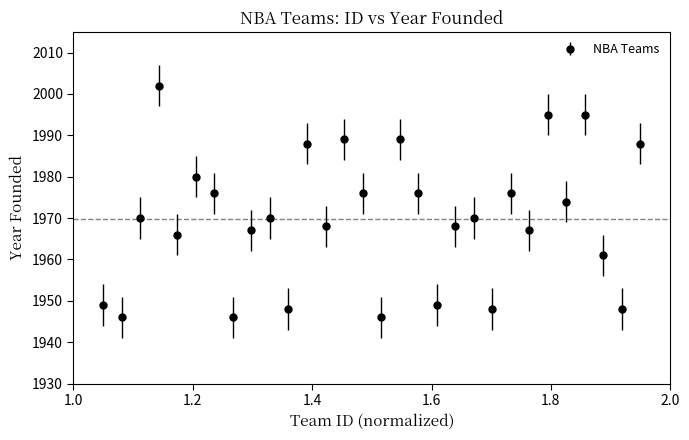

How many interior local valleys (lower than both neighbors) does the data have?

11